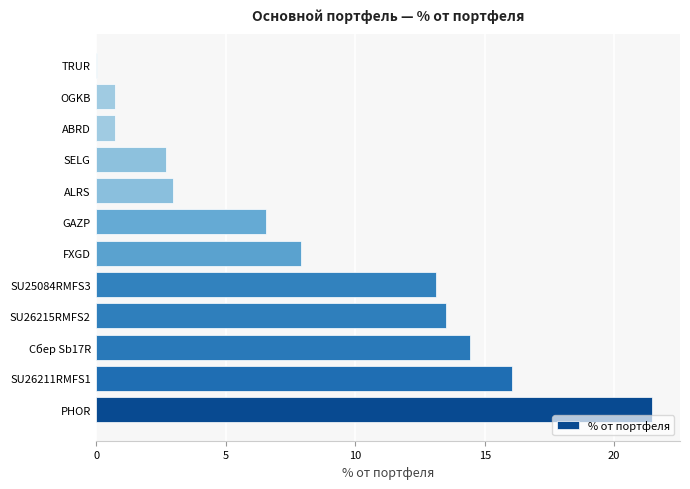

What is the change in value from SU26215RMFS2 to ABRD?

-12.8